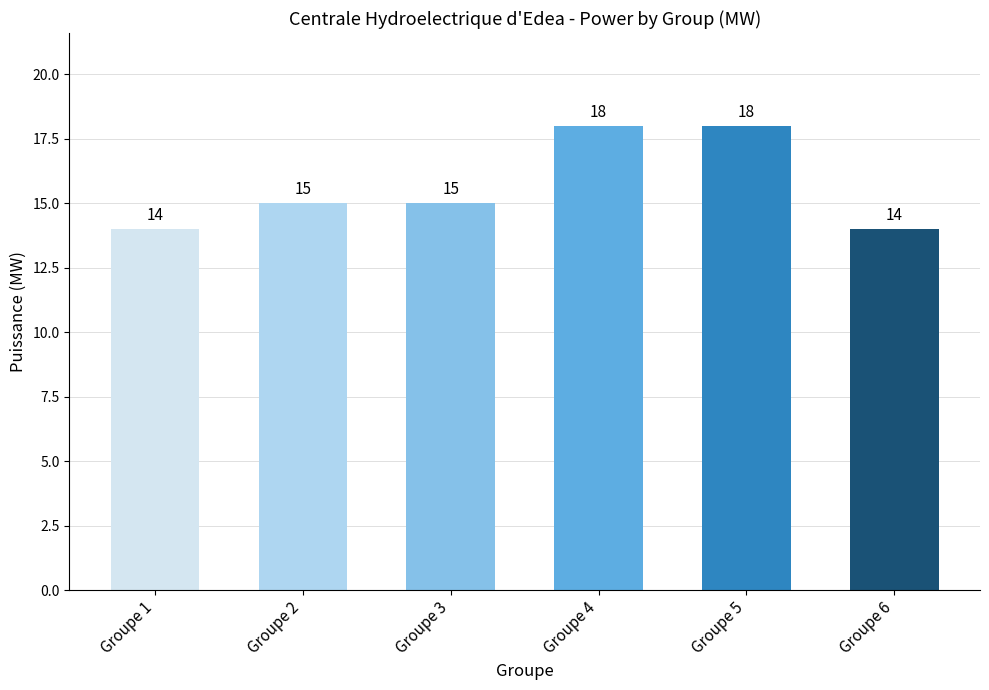

Reading right to left, extract all data points from this chart.

14	18	18	15	15	14